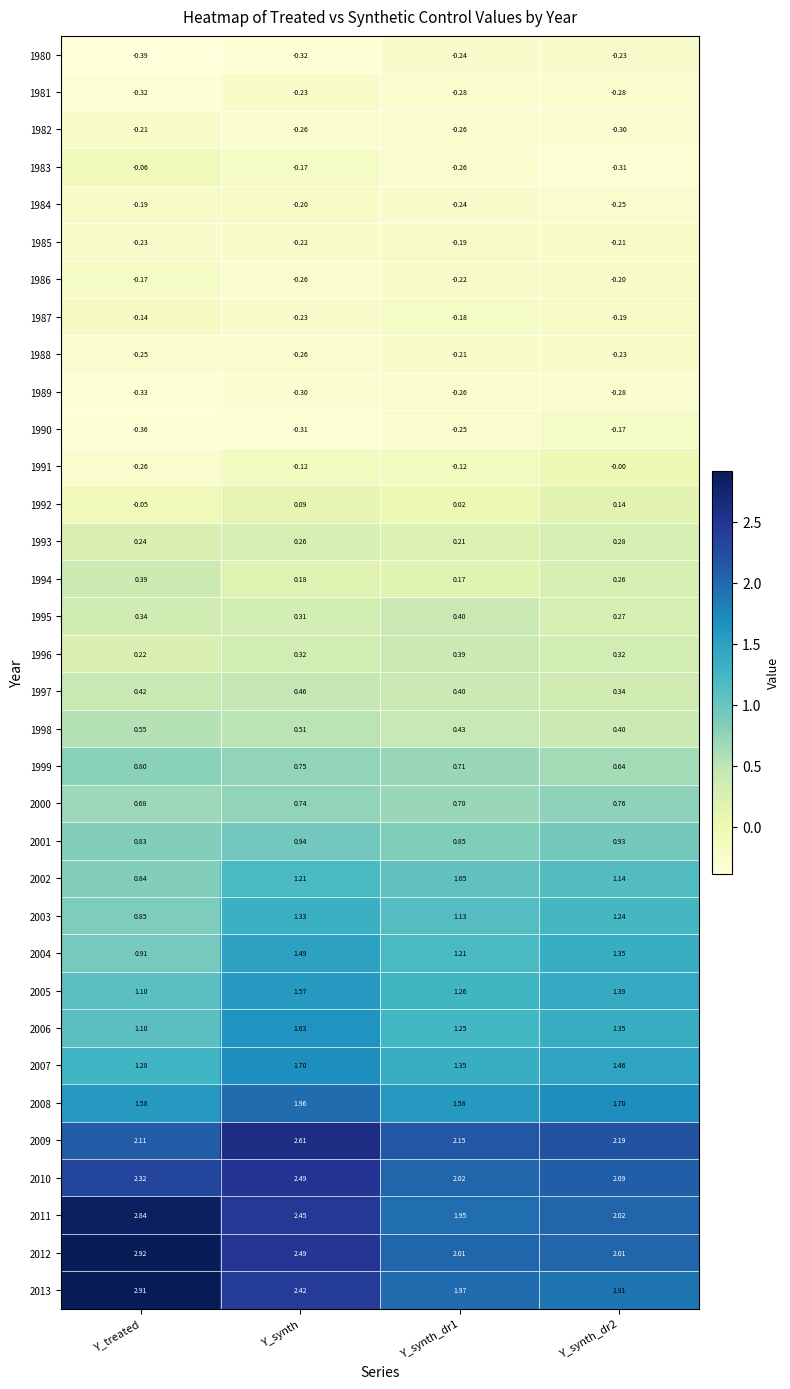

Count the number of data series in this chart.

34